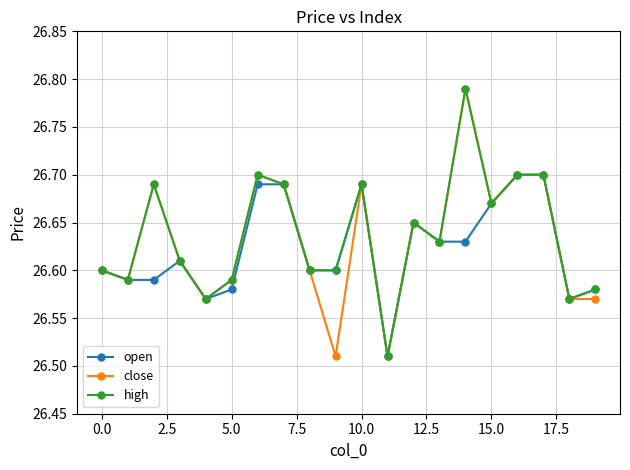

True or false: high has more than 2 points higher than both neighbors.

True